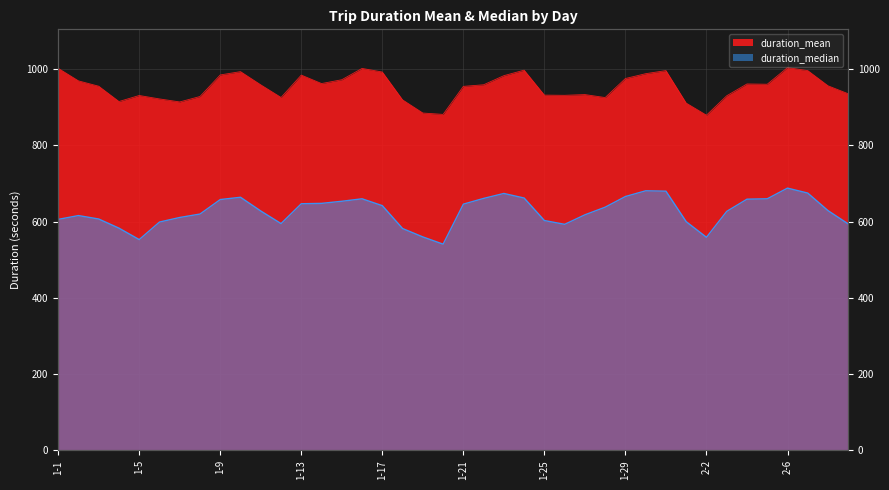

At which label does duration_median reach its minimum?

1-20